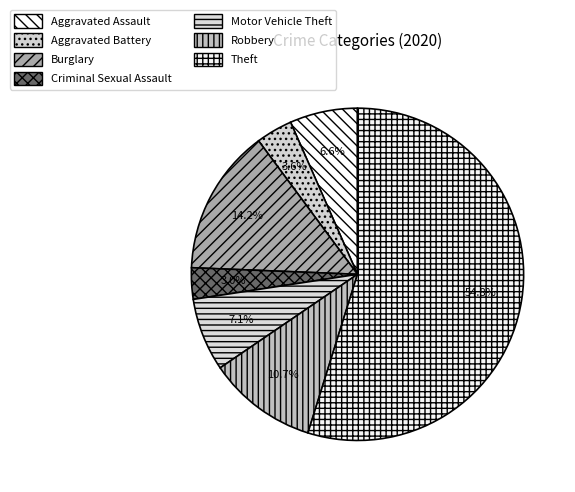

What percentage do Theft and Robbery together represent?

65.5%